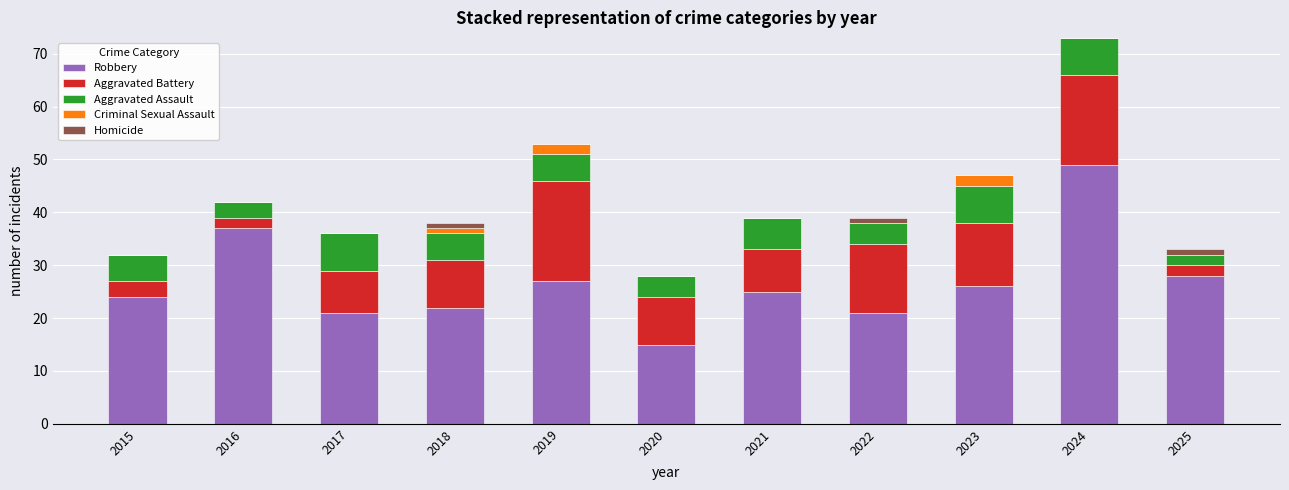

What is the total value across all series at 2024?

73